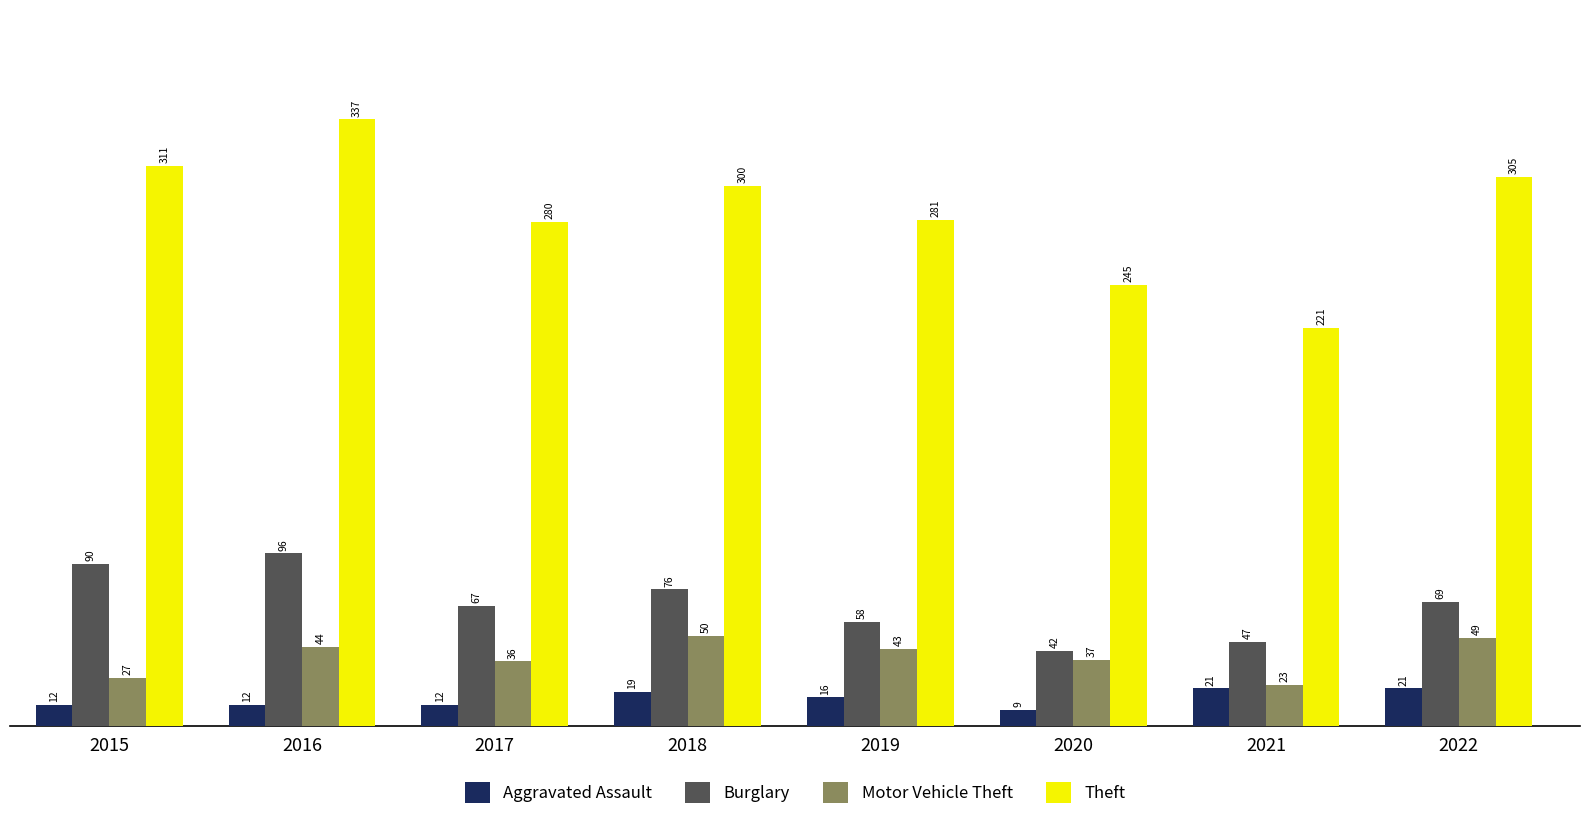

The Burglary series shows 90 at 2015. True or false?

True